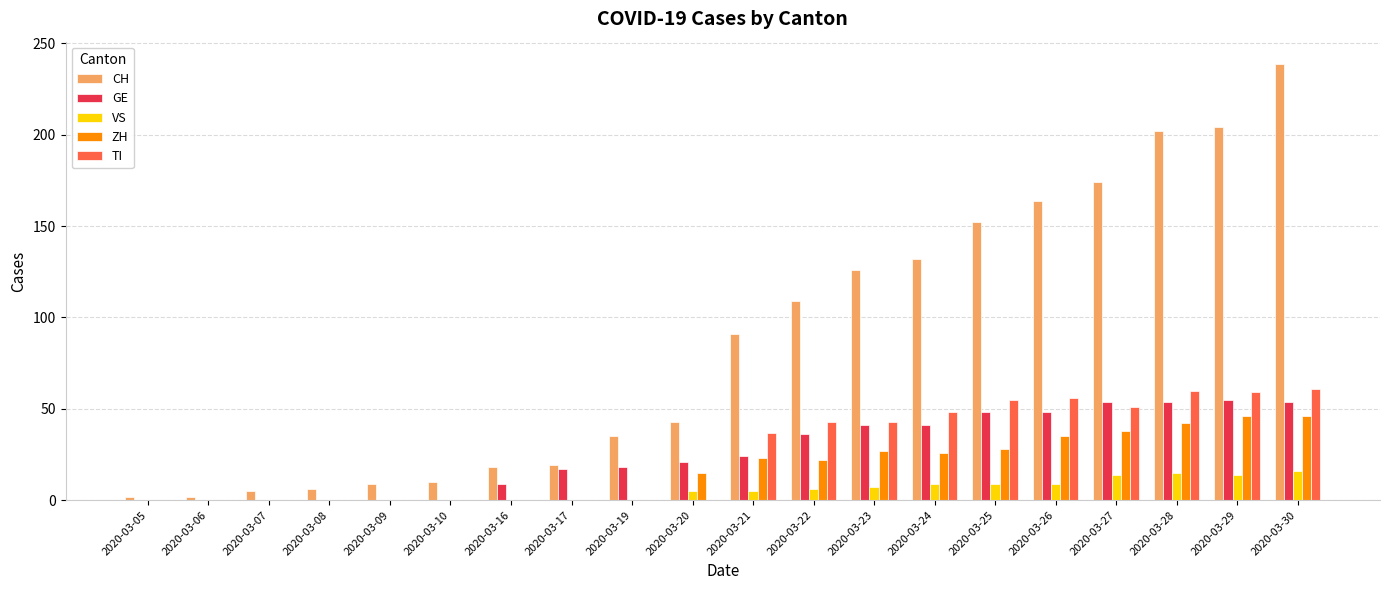

The ZH series shows 0 at 2020-03-16. True or false?

True